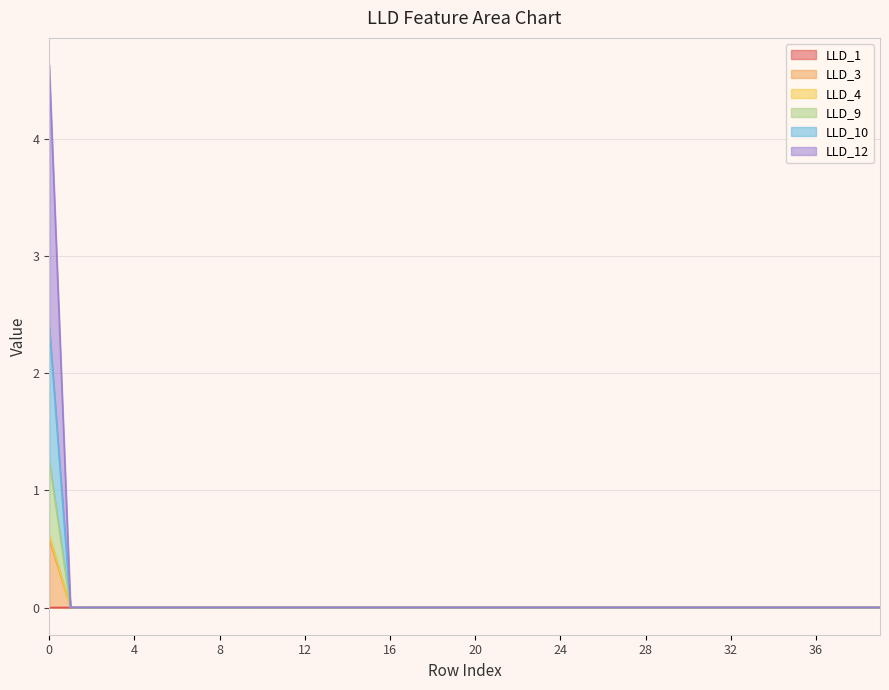

The value of LLD_10 at 15 is 0.0. True or false?

True